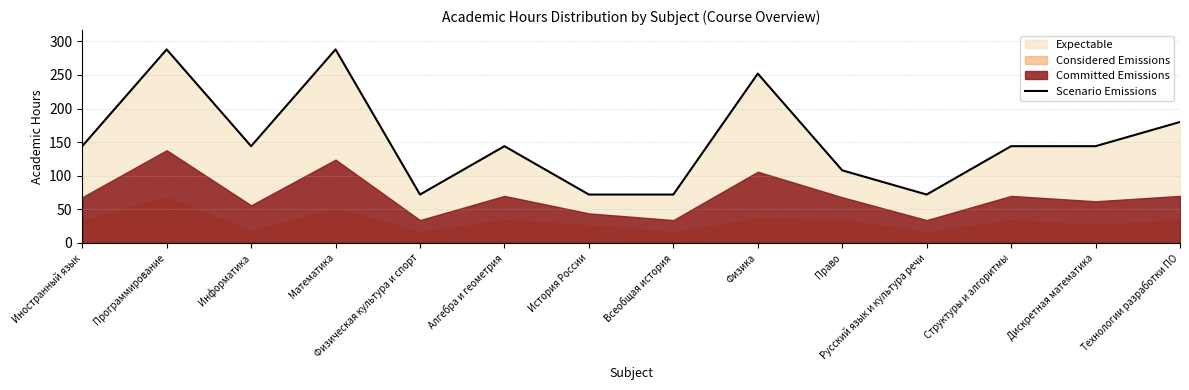

Is it true that Scenario Emissions equals 46 at Всеобщая история?

False